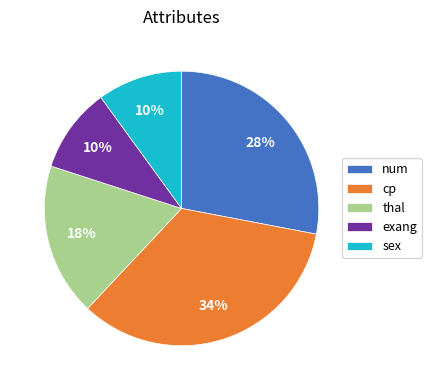

The cp slice represents 34% of the pie. True or false?

True